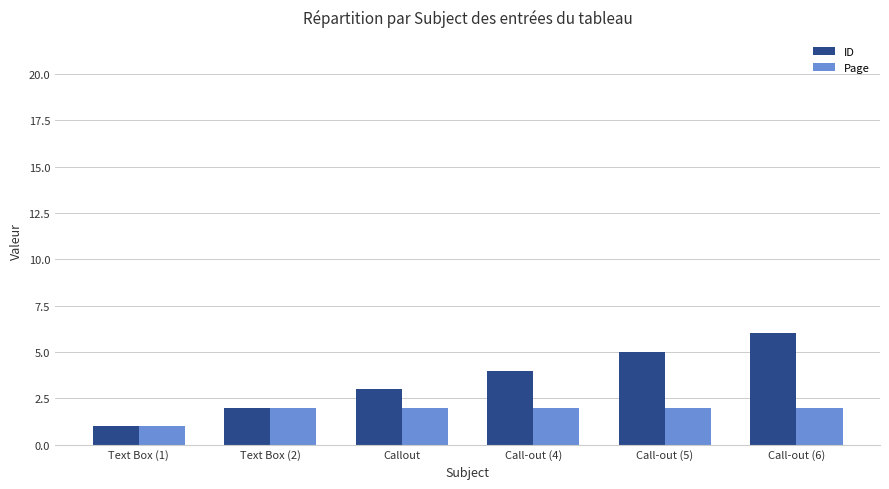

How many bars are there in each group?

2